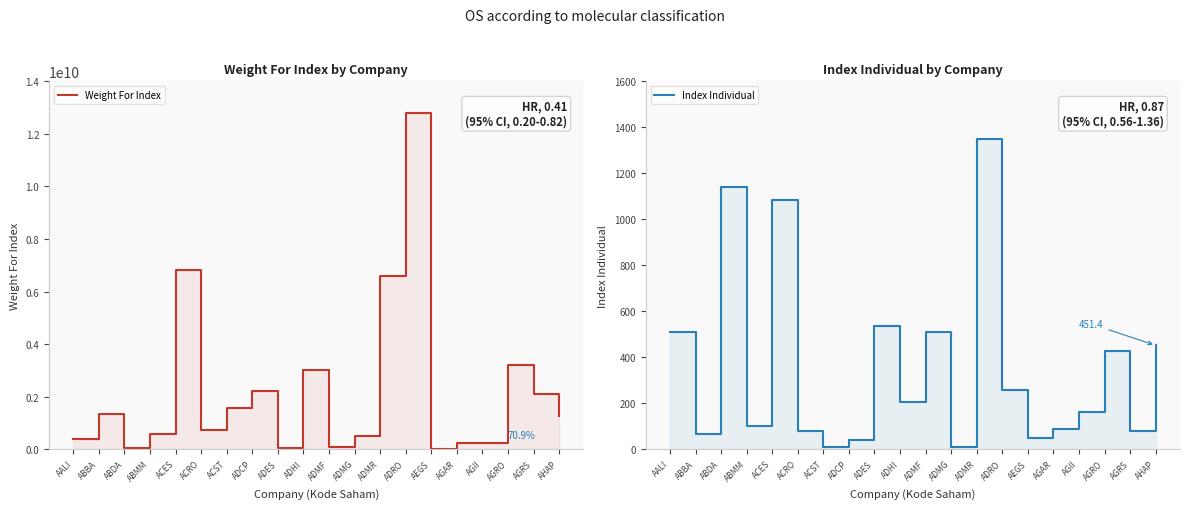

Does the chart have visible grid lines?

No